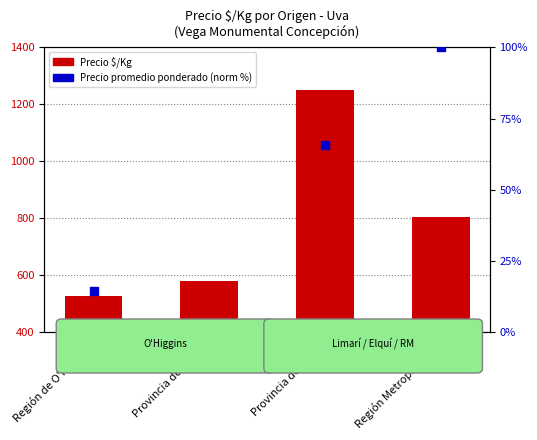

Is the value of Precio $/Kg at Provincia del Elquí greater than the value of Precio promedio ponderado (norm %) at Región Metropolitana?

Yes